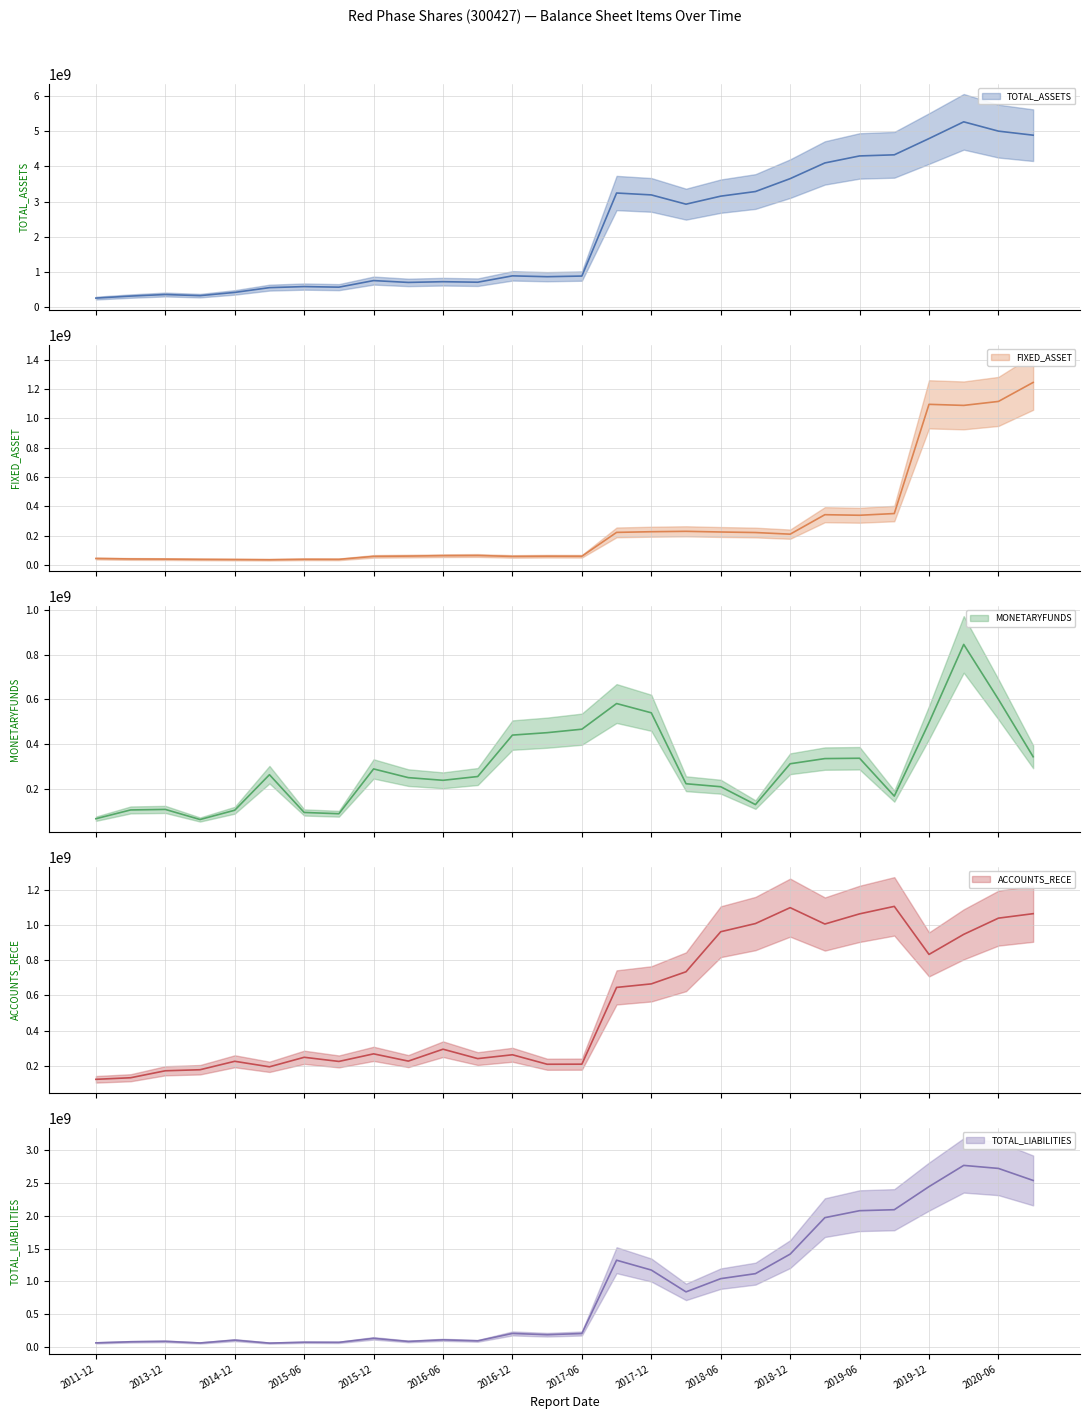

What is the maximum value for MONETARYFUNDS?

846095040.6